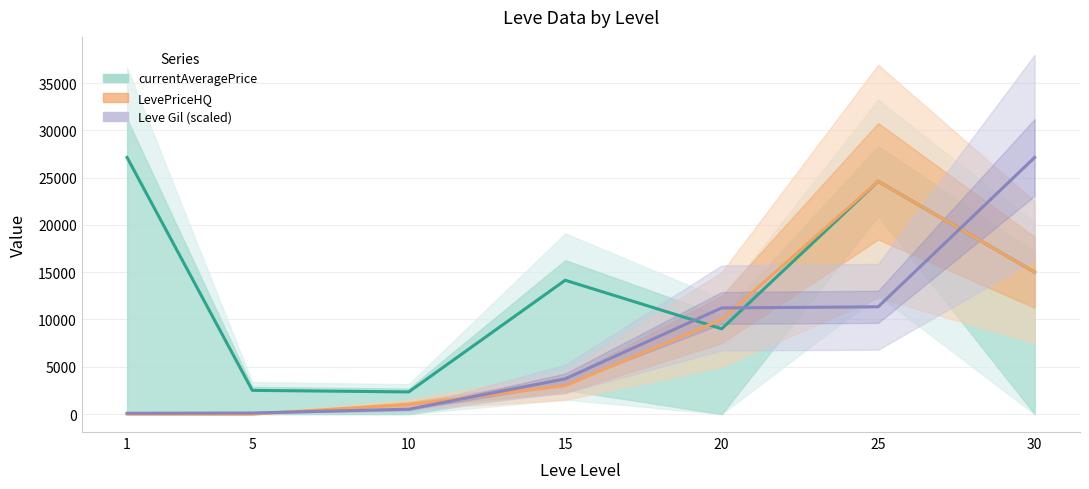

In LevePriceHQ, how many points are higher than both neighbors (excluding endpoints)?

1